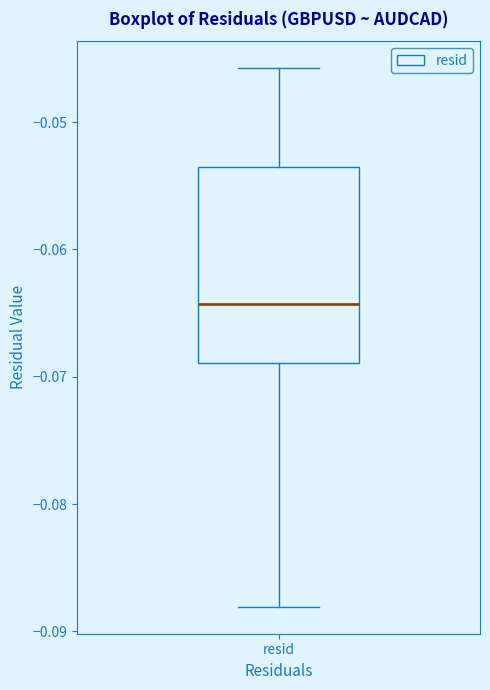

Where does the lower whisker of the box for resid end on the y-axis? The values are not printed on the chart, so give them approximately, as read against the axis.

-0.088